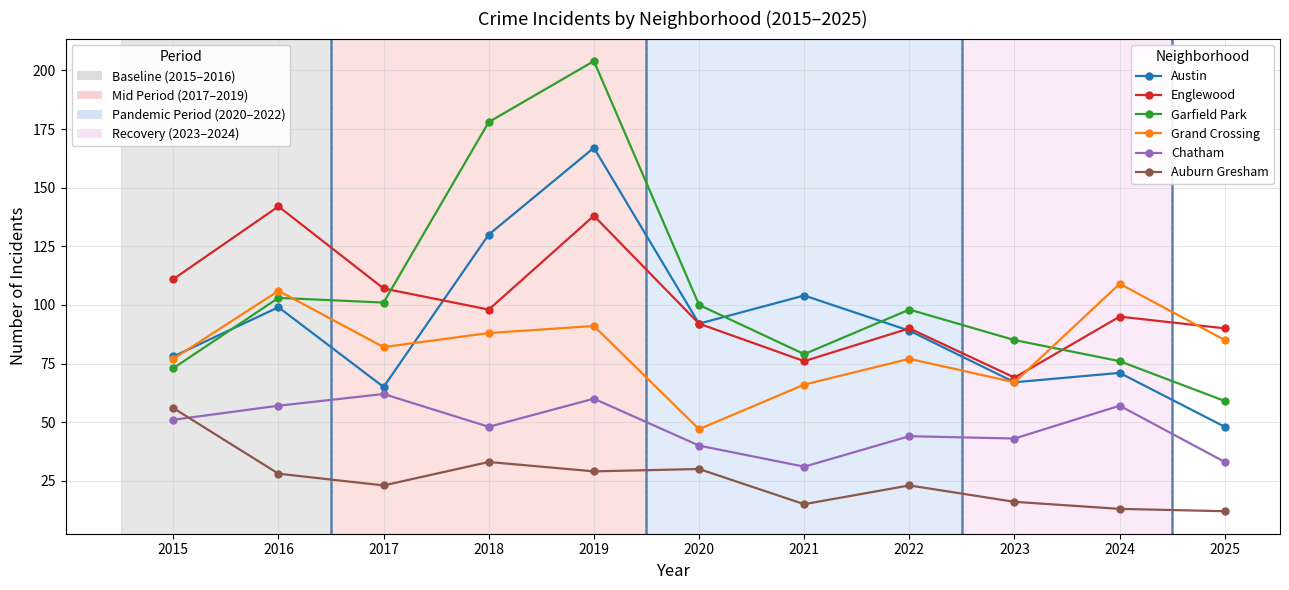

What is the spread (max minus min) of values at 2025?

78